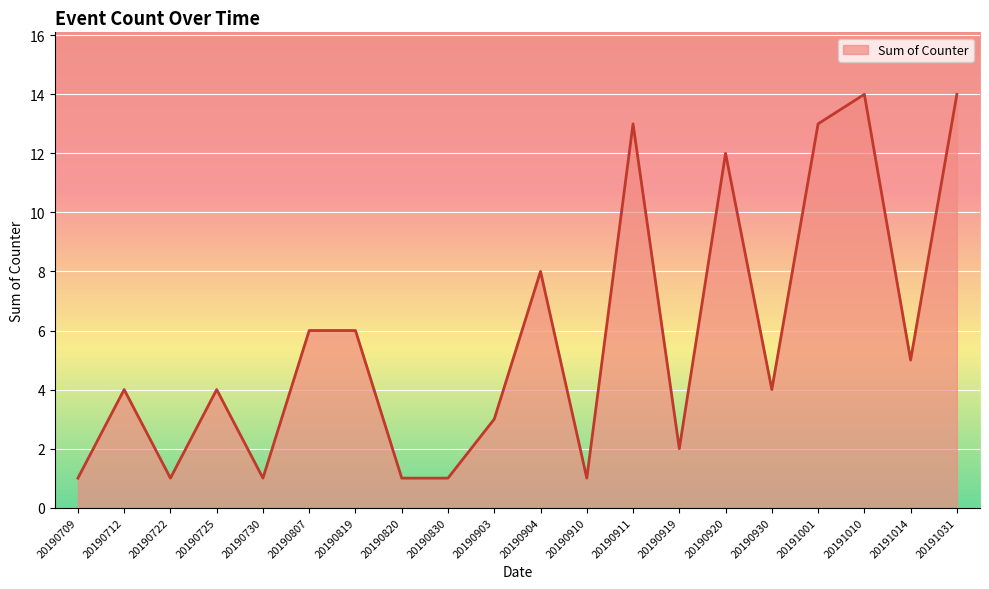

What is the difference between the maximum and minimum values?

13